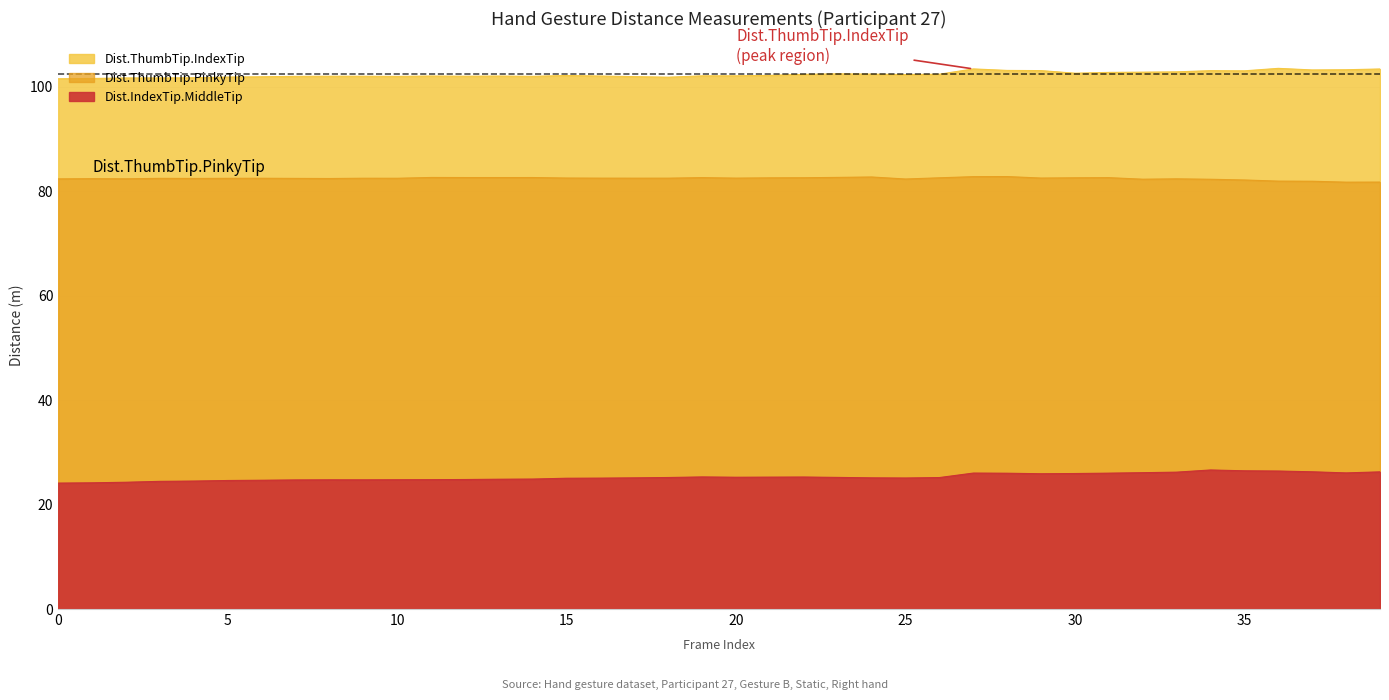

At which label is Dist.ThumbTip.PinkyTip closest to 82?

36